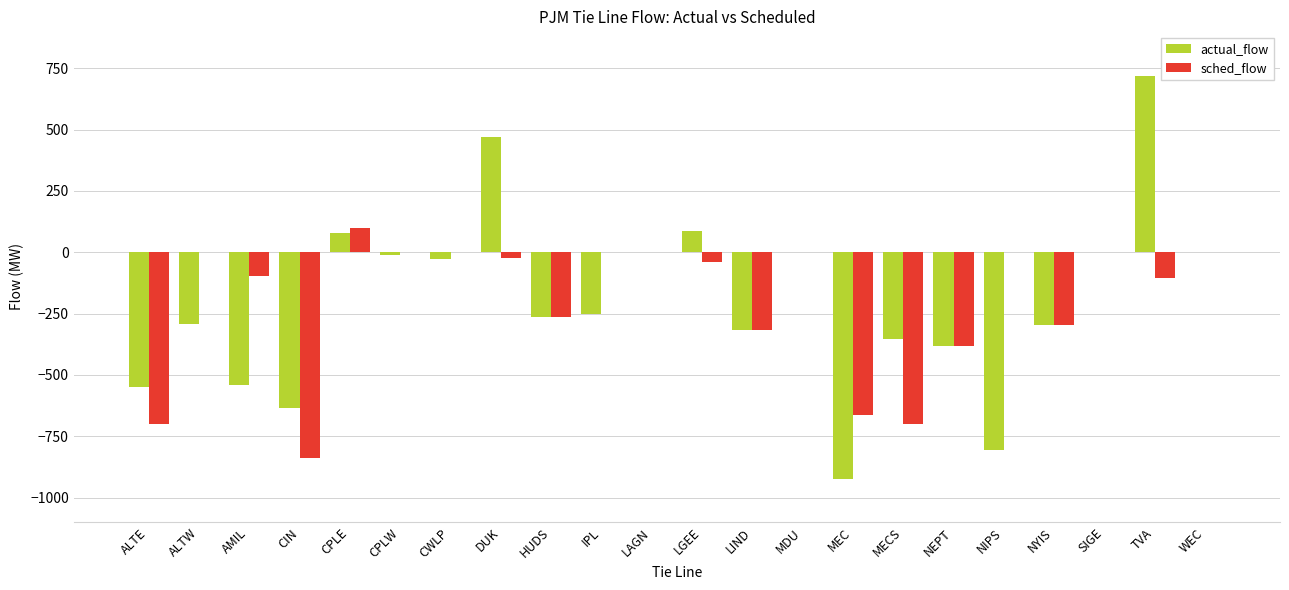

How many categories are shown in the chart?

22